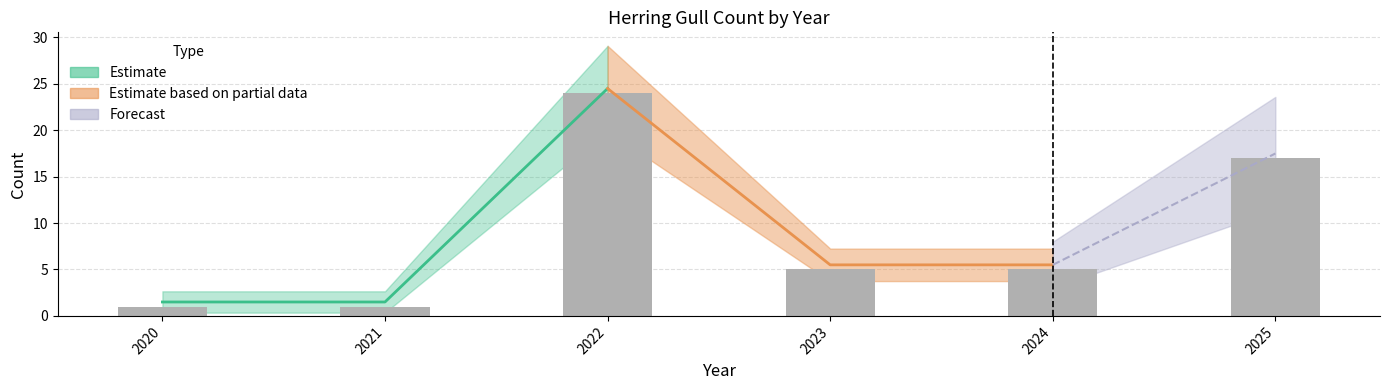

Does the chart contain stacked bars?

No